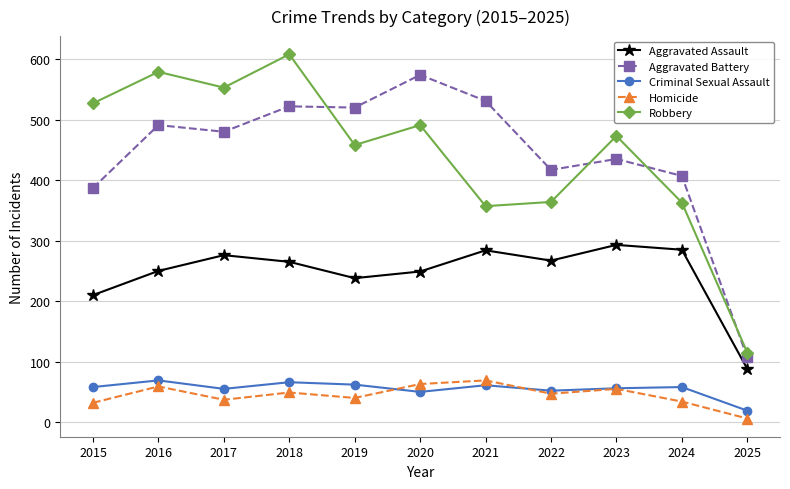

What is the highest value of the Robbery series?

608